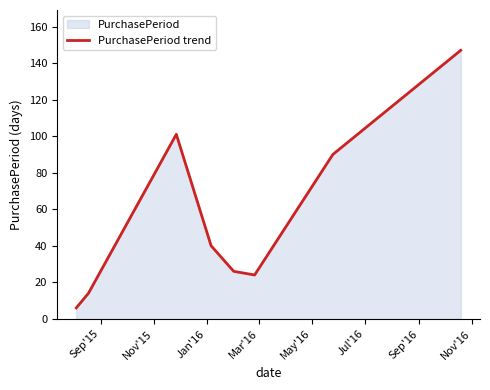

What is the difference between the maximum and minimum values?

141